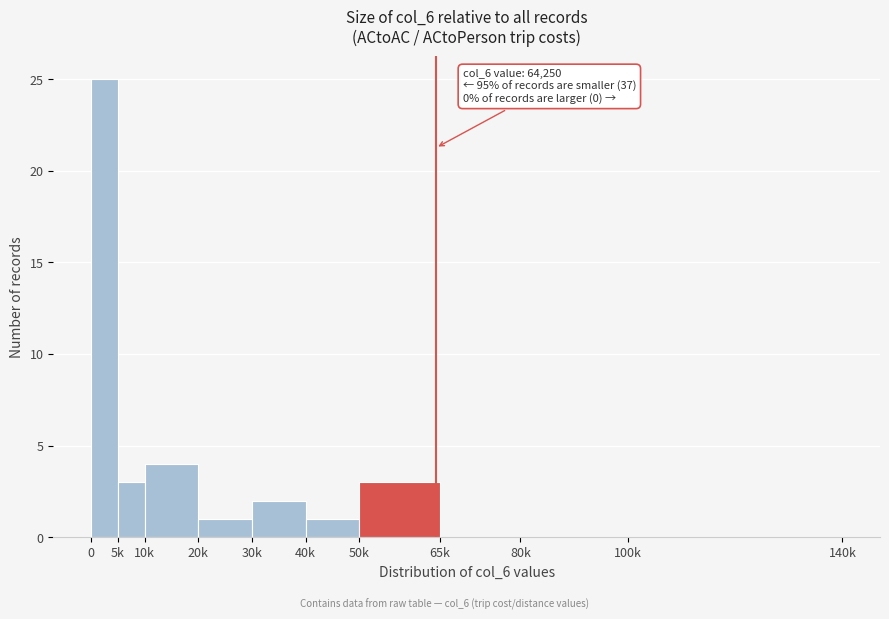

Reading left to right, list all the values displayed in this chart.

0=25	5k=3	10k=4	20k=1	30k=2	40k=1	50k=3	65k=0	80k=0	100k=0